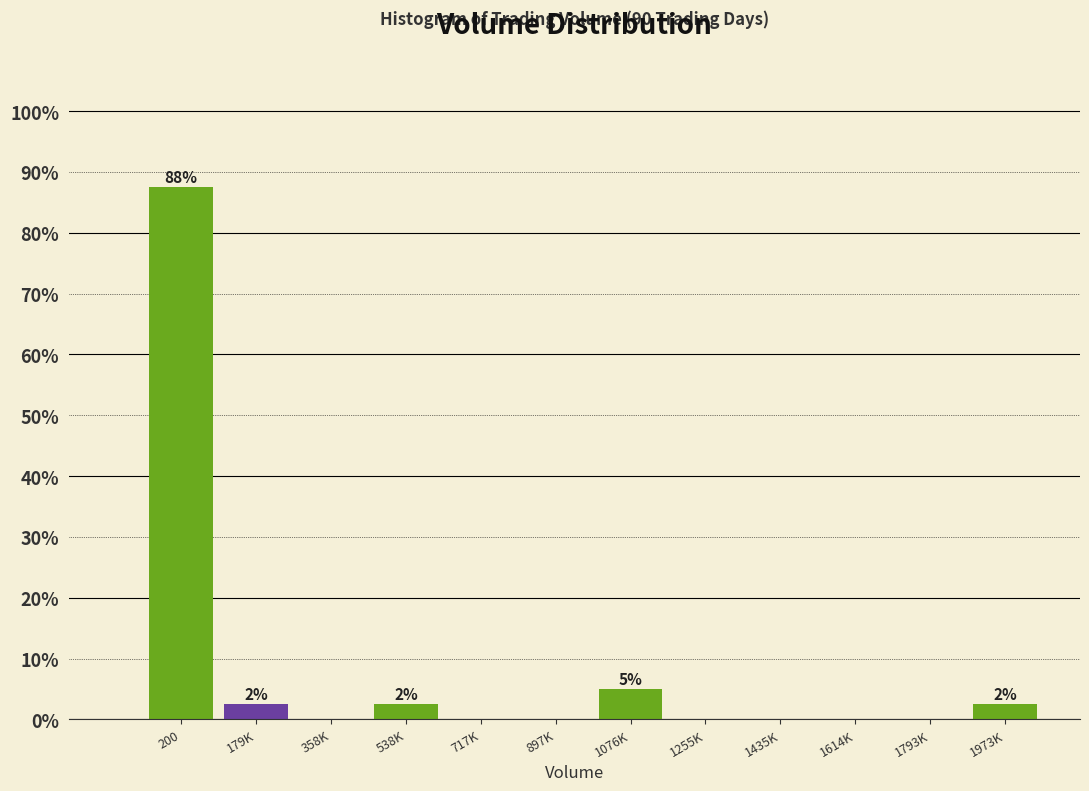

Reading left to right, transcribe all the data shown in this chart.

200=87.5	179K=2.5	358K=0.0	538K=2.5	717K=0.0	897K=0.0	1076K=5.0	1255K=0.0	1435K=0.0	1614K=0.0	1793K=0.0	1973K=2.5